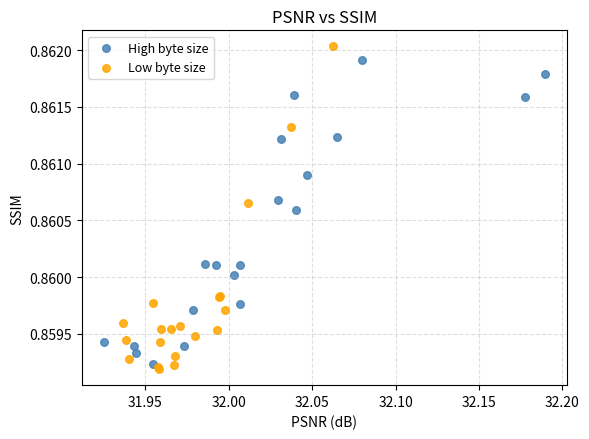

Which series has the largest Y range (max minus min)?

Low byte size